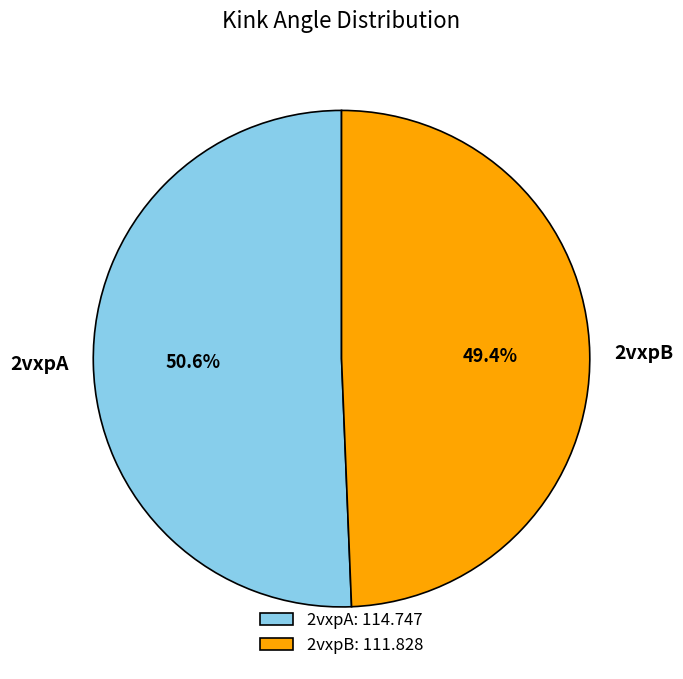

Between 2vxpB and 2vxpA, which is larger?

2vxpA